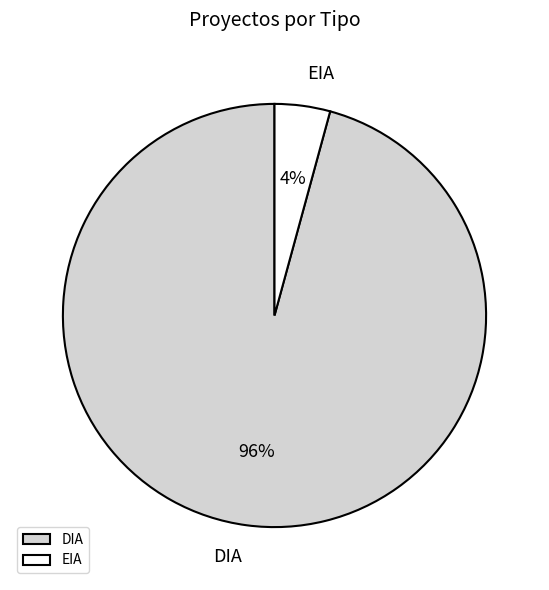

Which has a higher value, DIA or EIA?

DIA